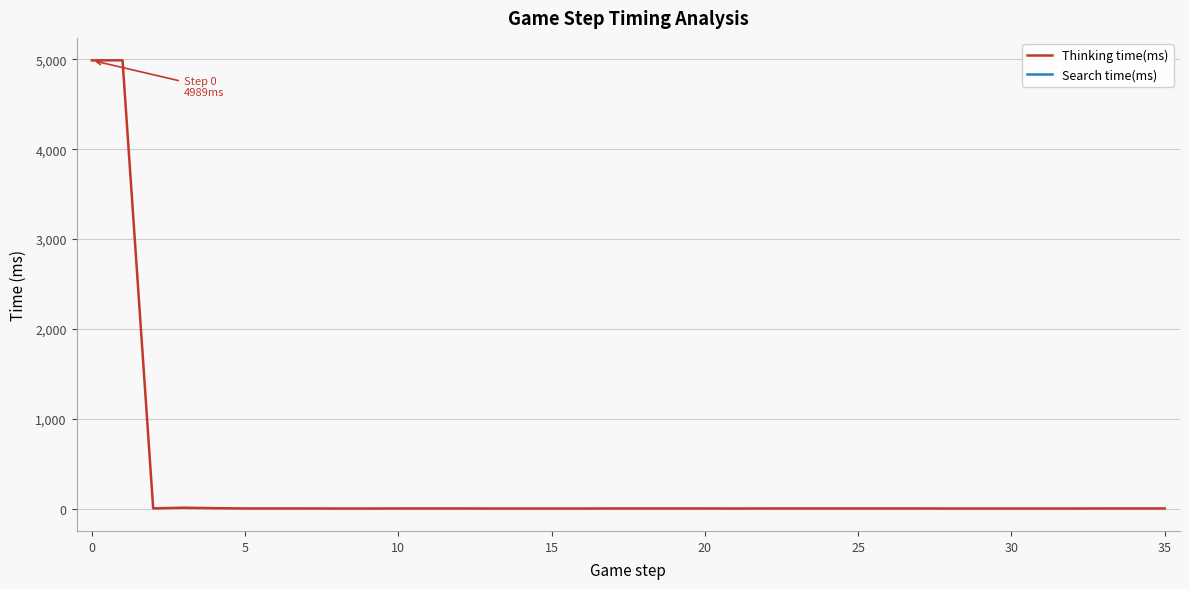

True or false: Search time(ms) and Thinking time(ms) intersect in this chart.

False